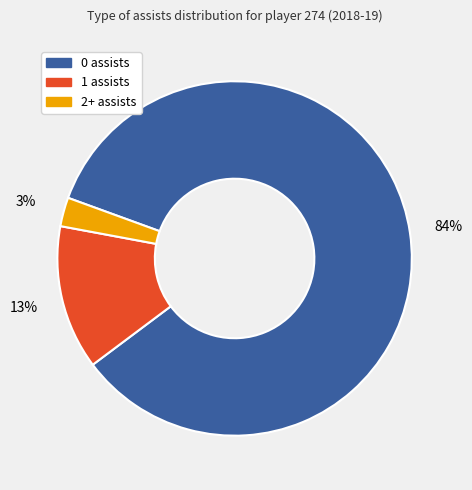

What is the smallest slice in the pie chart?

2+ assists